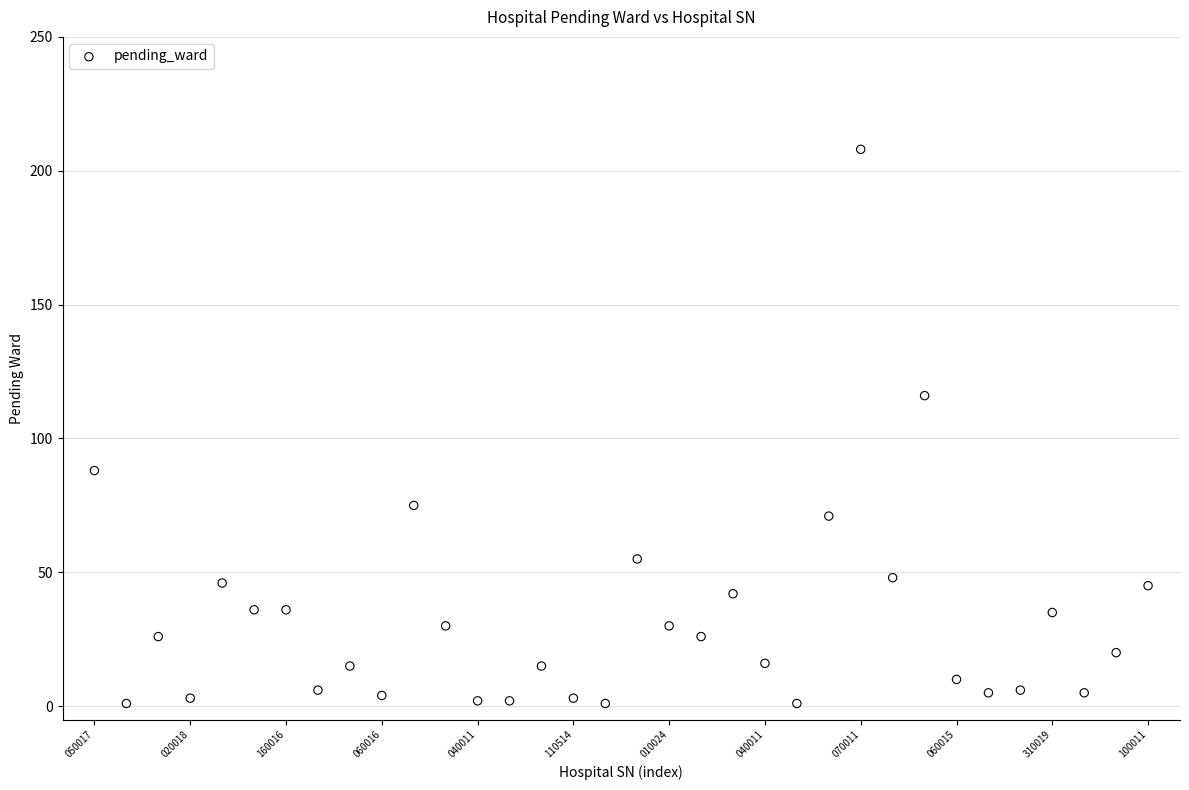

What Y value in the scatter plot is closest to 104?

116